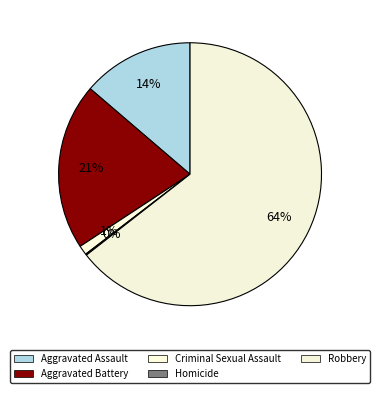

Which slice is the largest?

Robbery